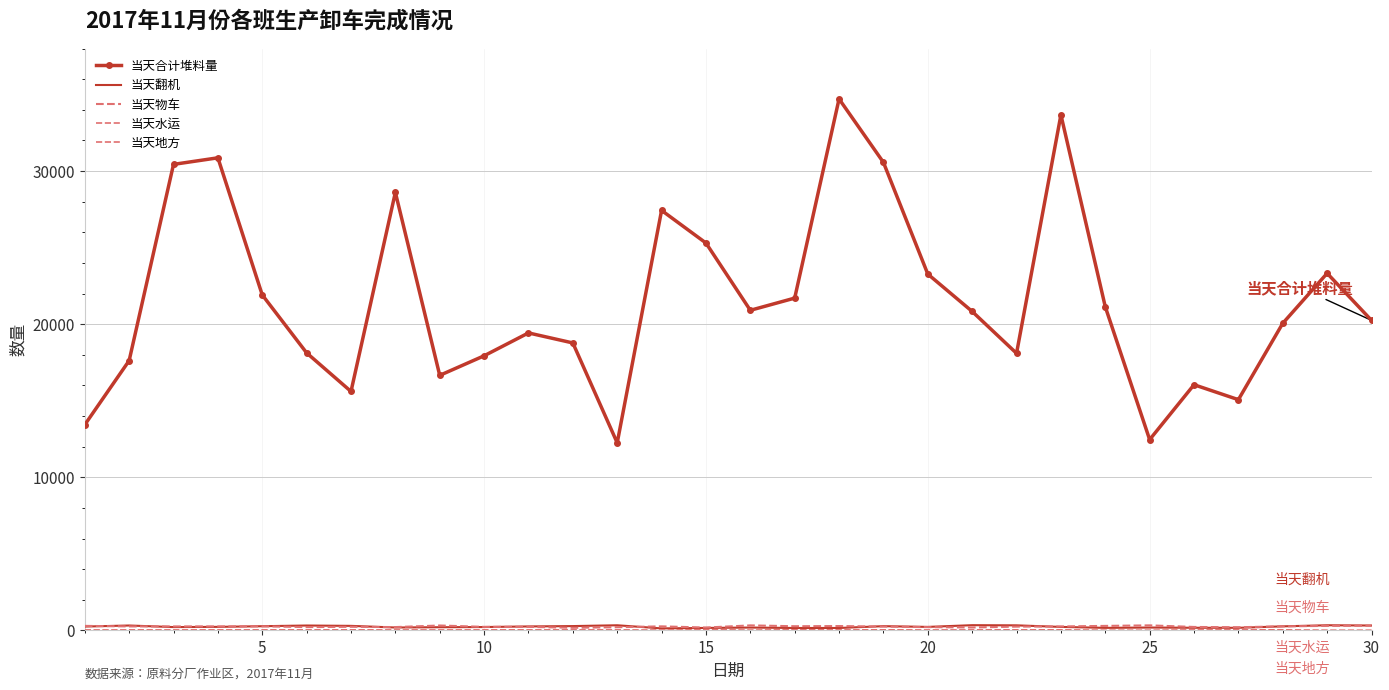

What is the highest value of the 当天合计堆料量 series?

34710